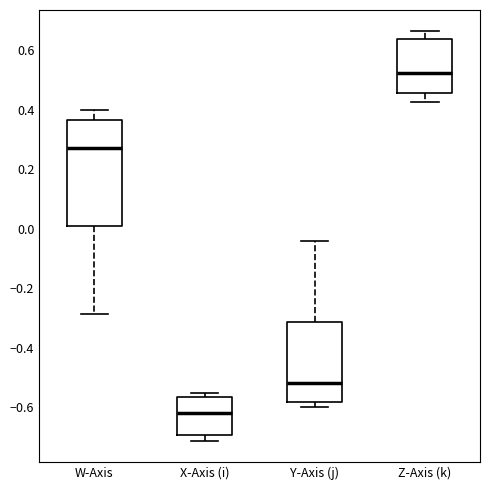

Which box's median line is the highest?

Z-Axis (k)